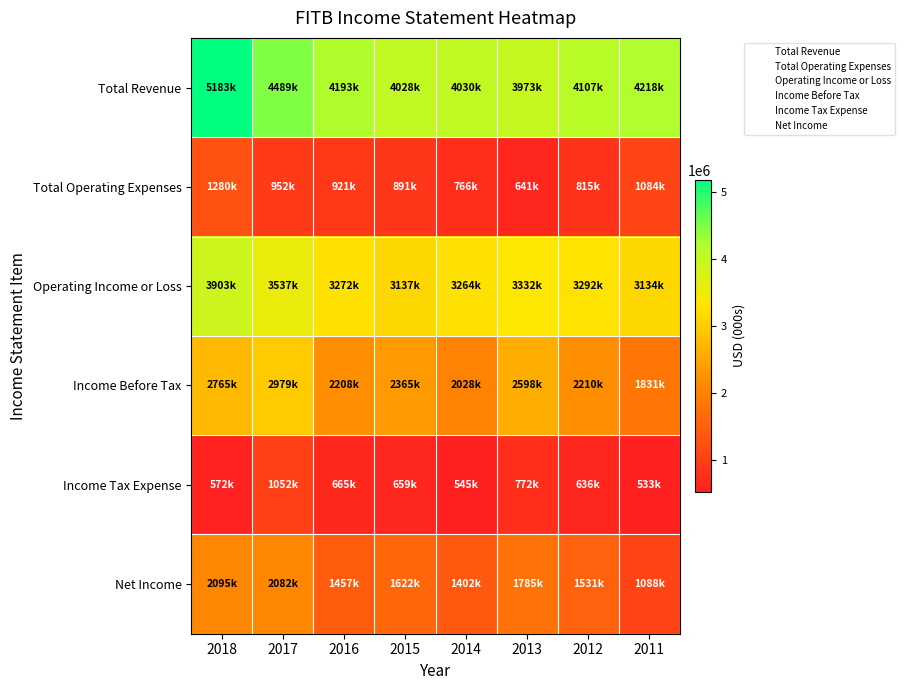

What is the minimum value shown in the chart?

533000